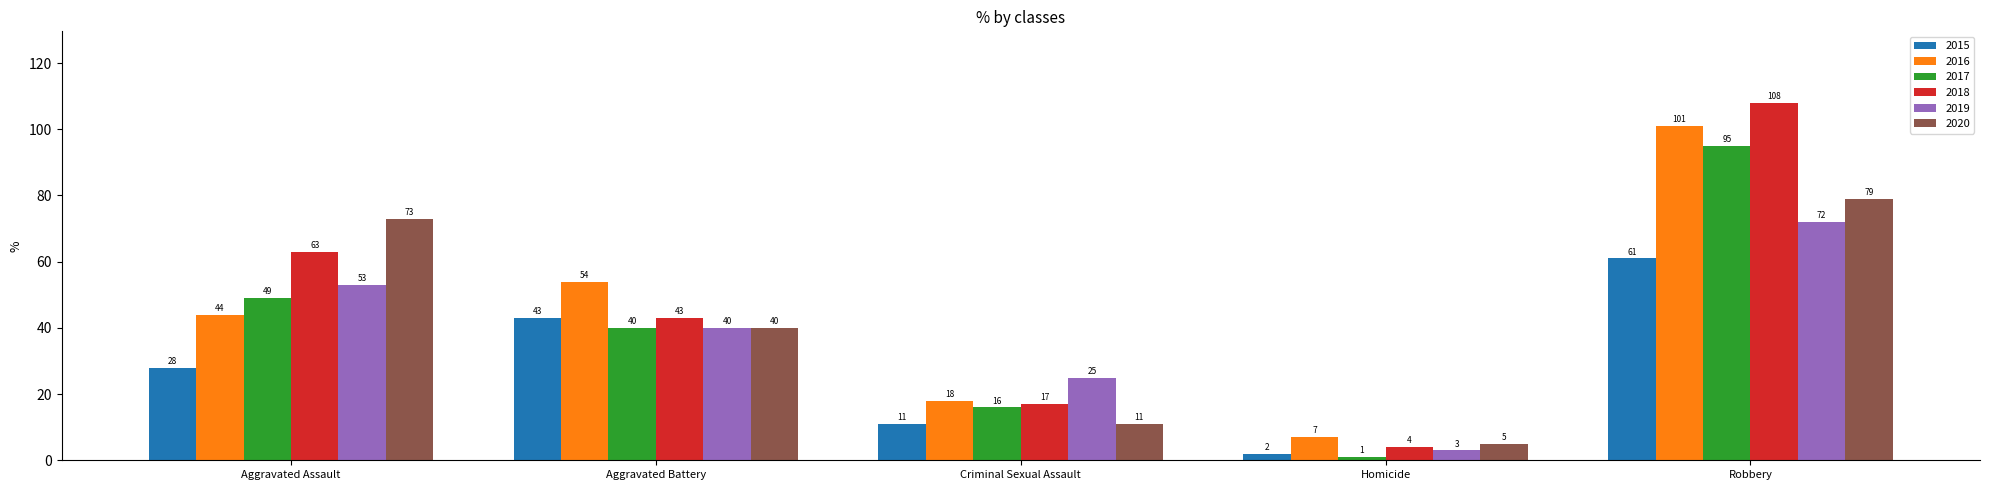

What is the smallest value displayed?

1